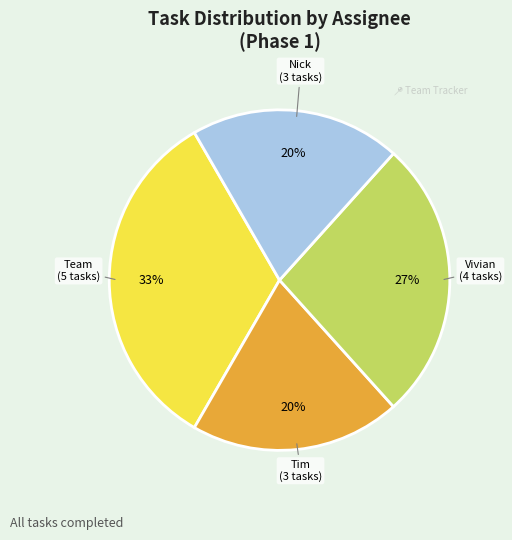

Between Vivian and Tim, which is larger?

Vivian